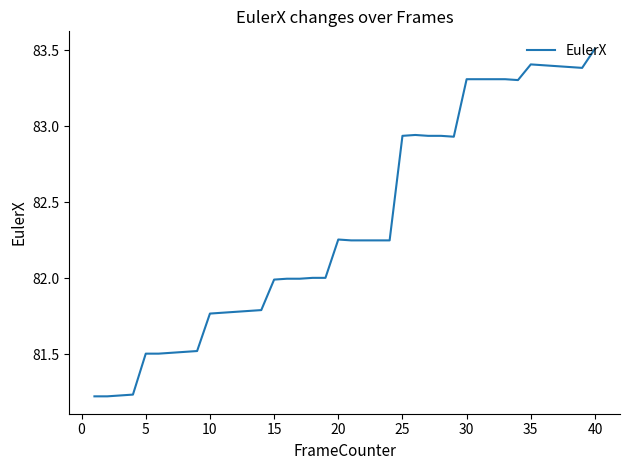

What is the sum of all values?

3294.3